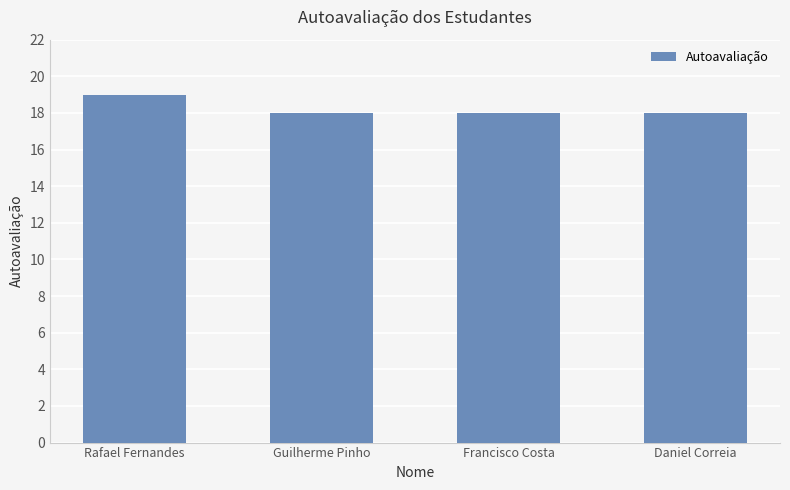

Between Guilherme Pinho and Rafael Fernandes, which is larger?

Rafael Fernandes